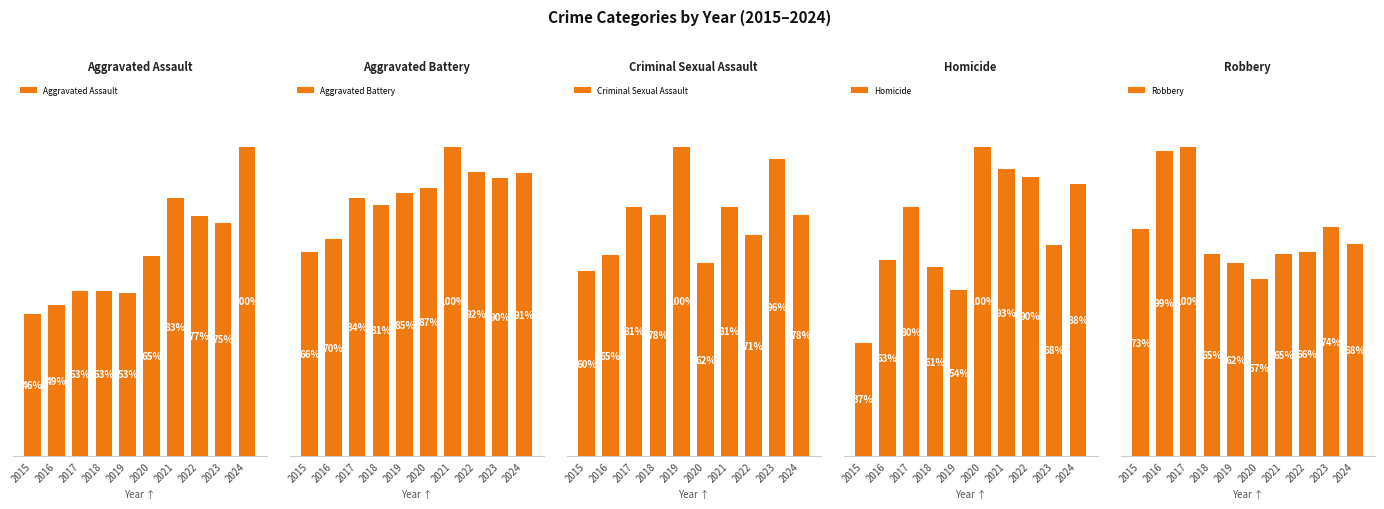

What is the difference between the maximum and second lowest values in the Aggravated Battery series?

143